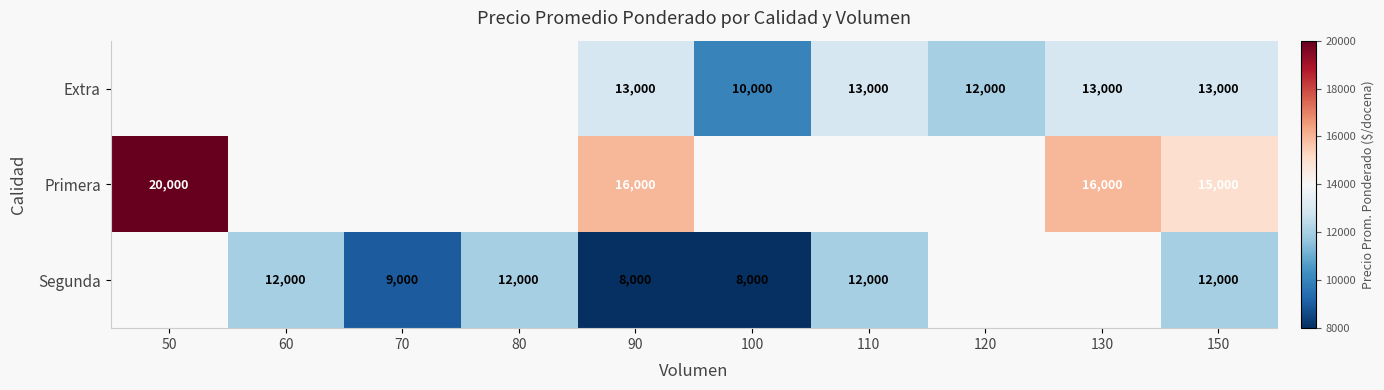

At 150, list the series in order from smallest to largest.

Segunda, Extra, Primera